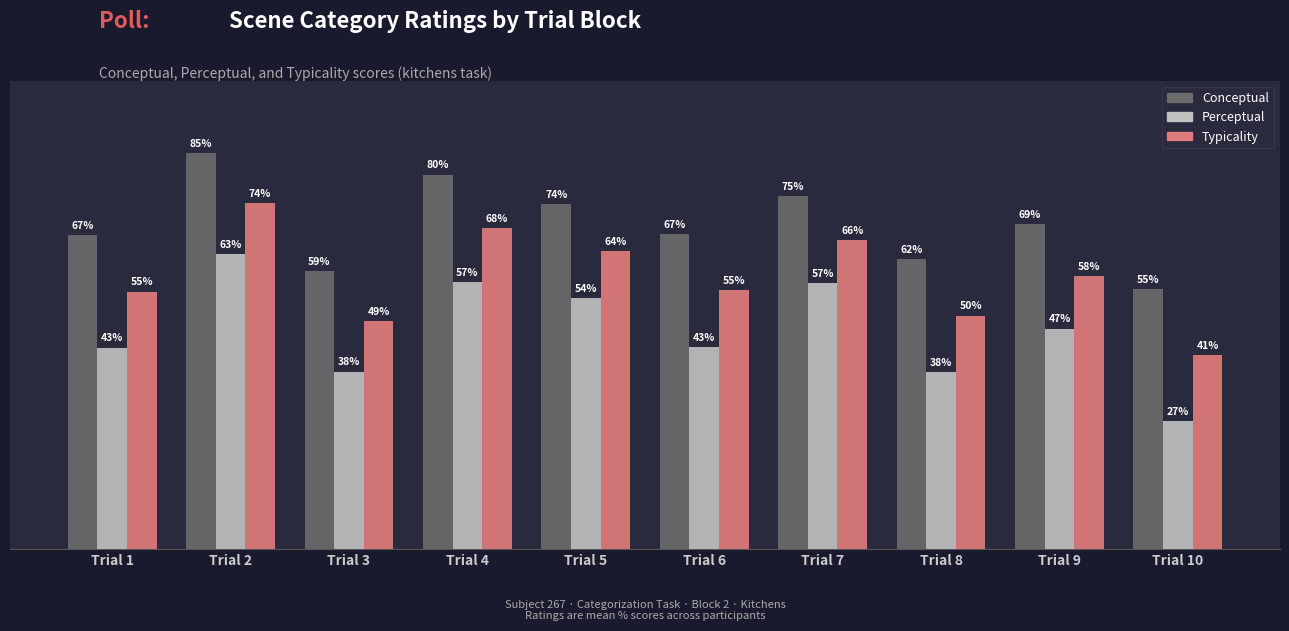

Where does the Typicality series first go above 58?

Trial 2